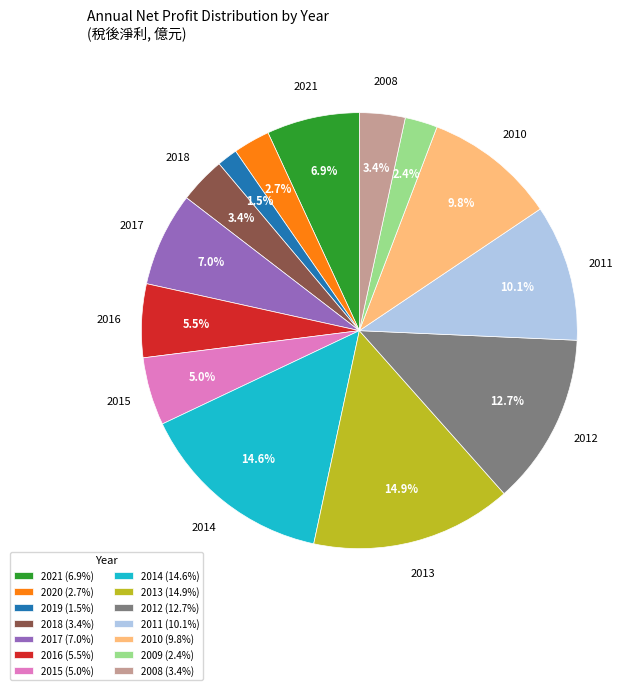

Is the sum of 2011 (10.1%) and 2012 (12.7%) greater than half?

No